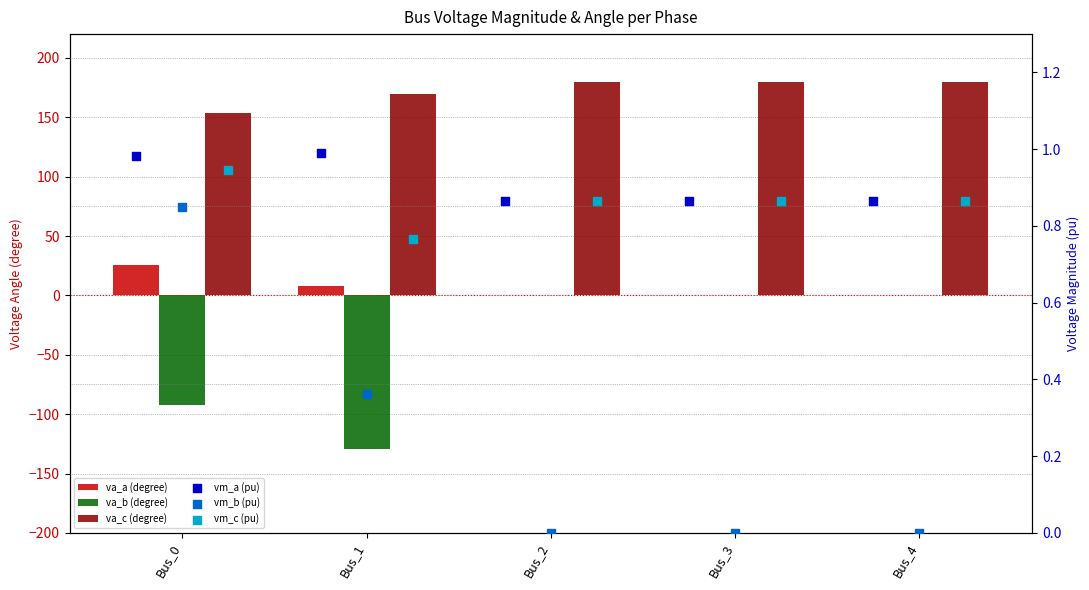

Which series reaches the maximum Y coordinate?

va_c (degree)